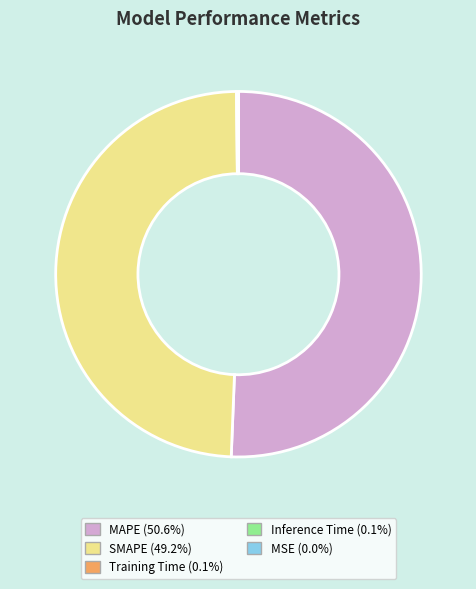

What is the majority slice?

MAPE